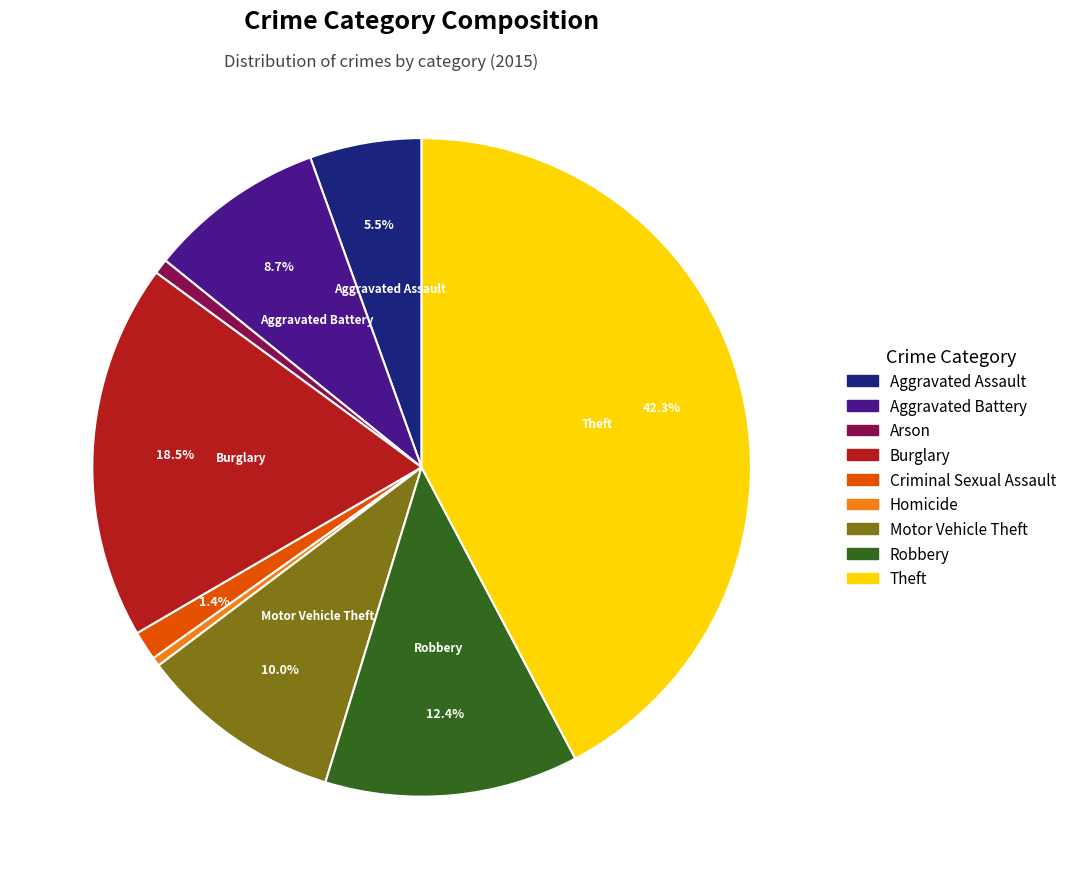

What is the ratio of the value at Theft to the value at Burglary?

2.3